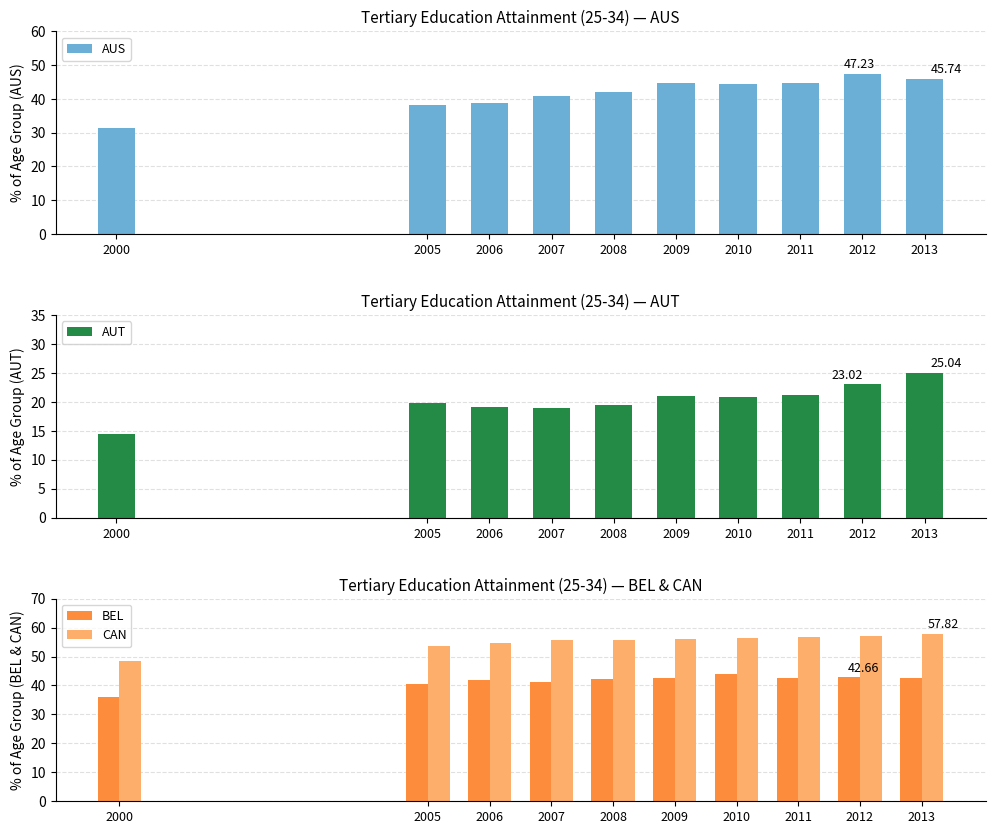

True or false: AUT has a value of 19.4 at 2008.

True